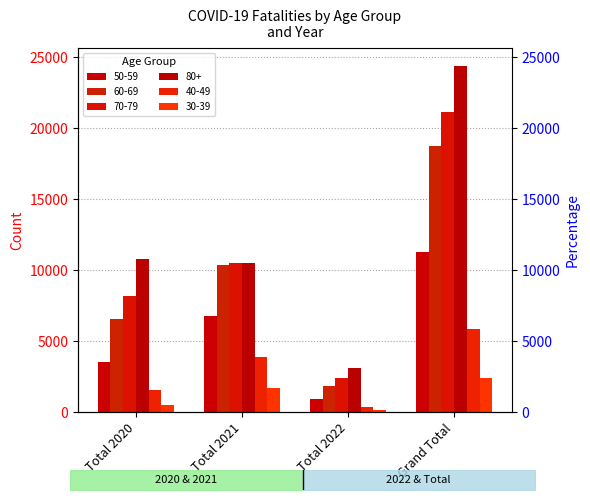

What position from the right is Total 2021?

3